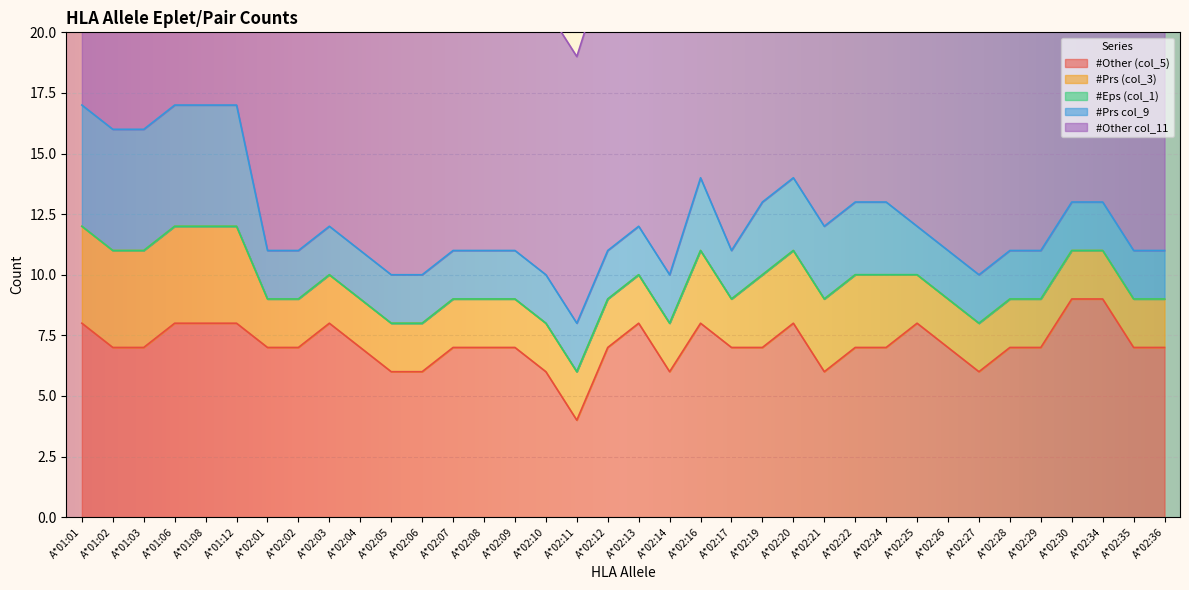

Between A*02:04 and A*01:08, which is larger?

A*01:08